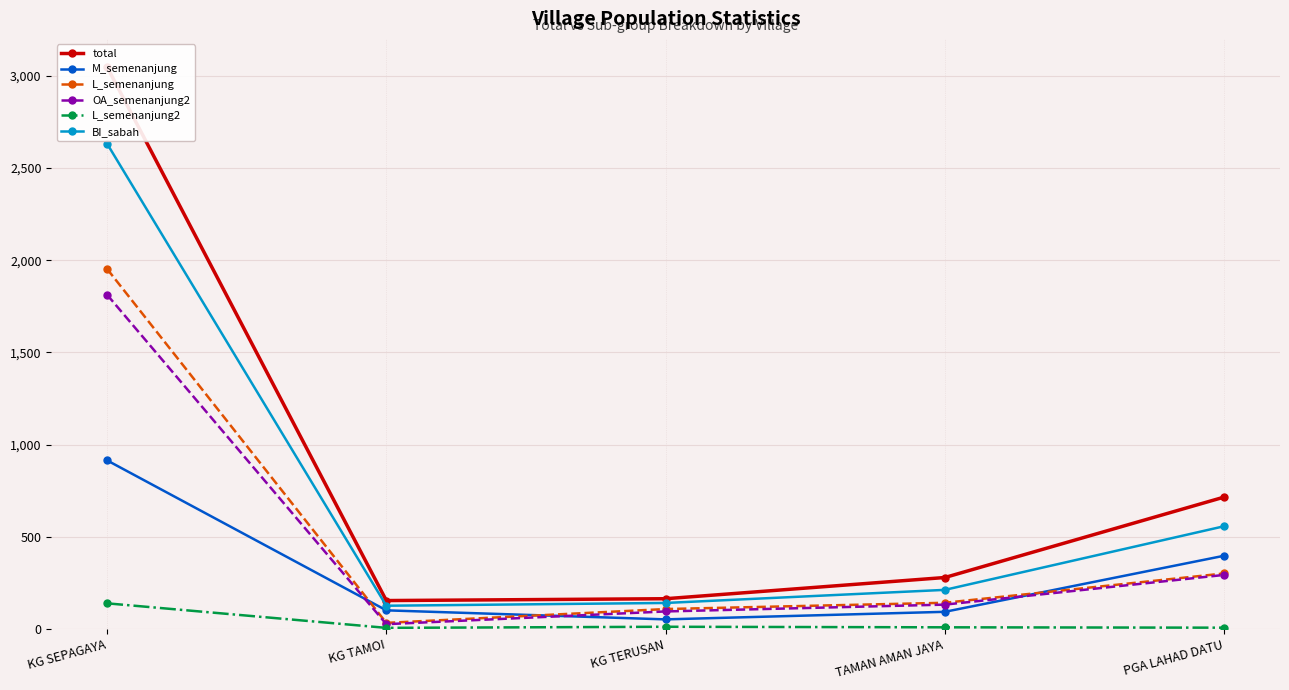

Rank the series by their maximum value, from highest to lowest.

total, BI_sabah, L_semenanjung, OA_semenanjung2, M_semenanjung, L_semenanjung2